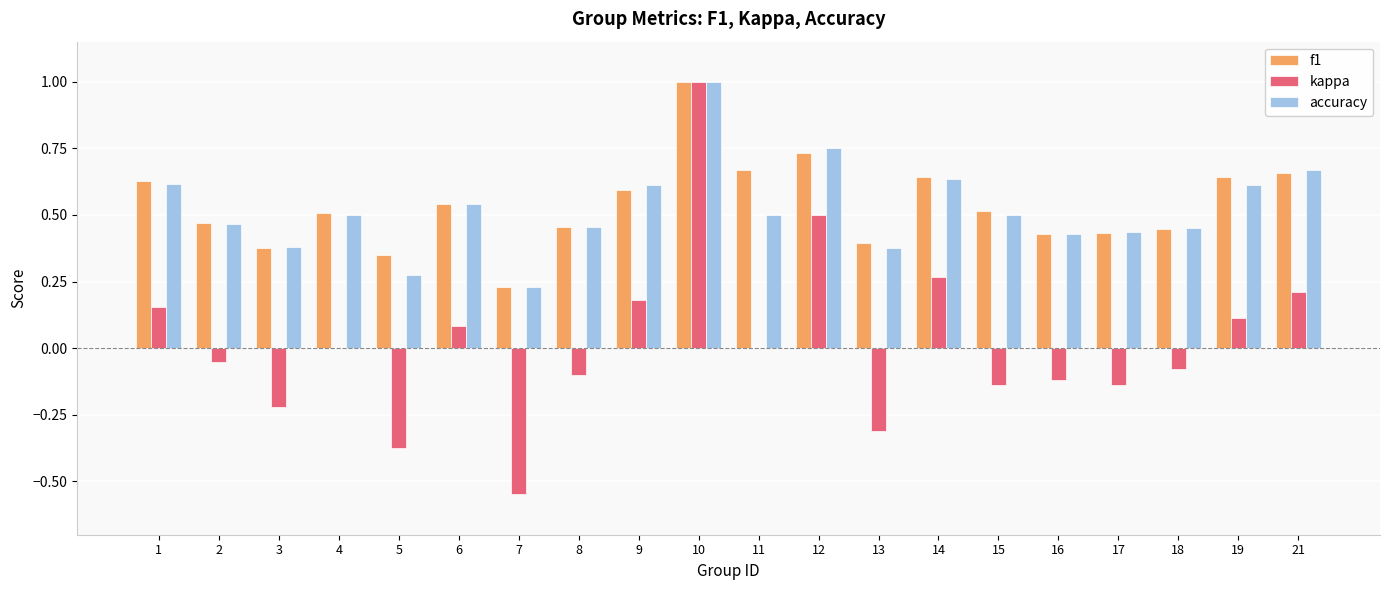

What is the total value across all series at 10?

3.0